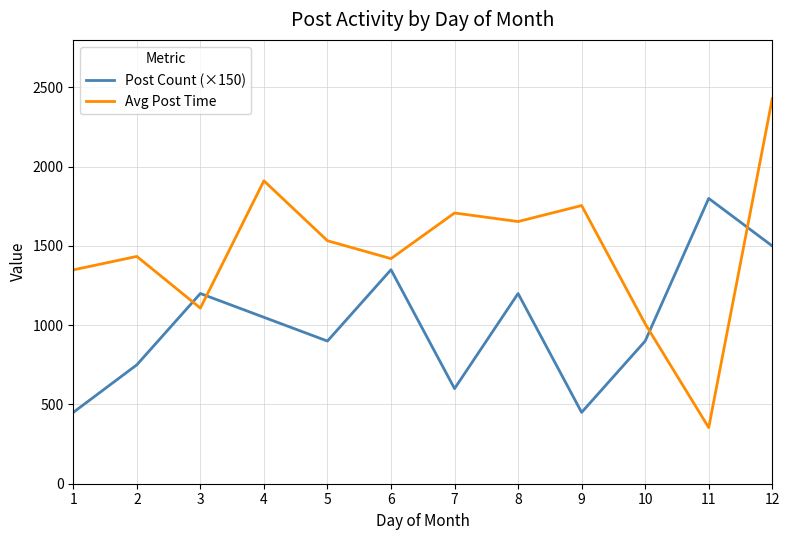

At how many categories does at least one series exceed 1850?

2